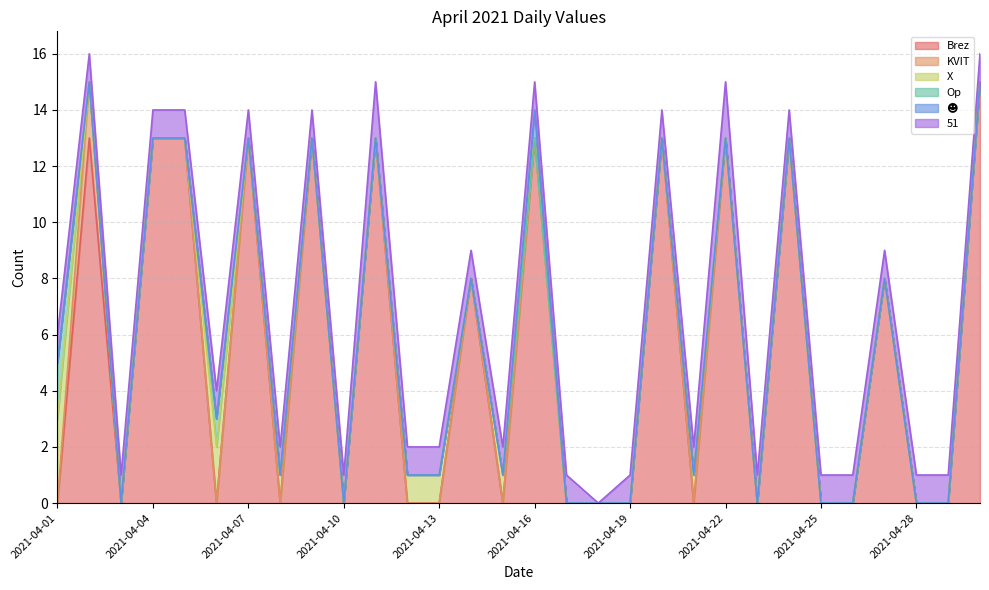

Which series changed the most between 2021-04-04 and 2021-04-20?

Brez